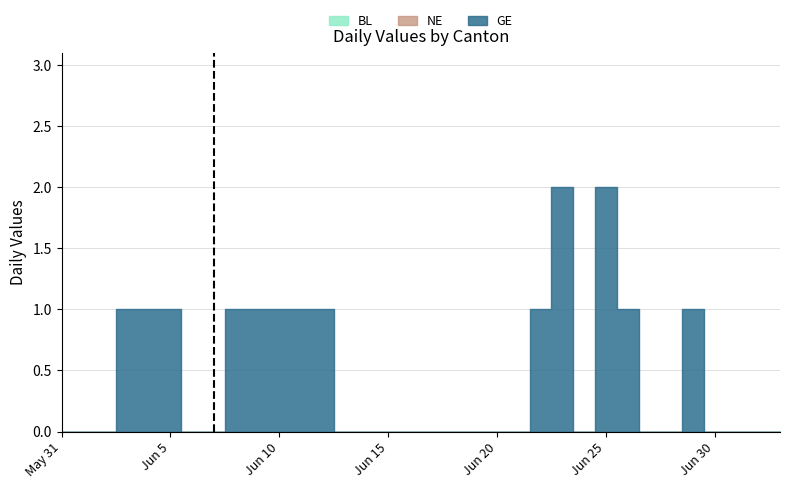

What is the label of the 29th point from the left?

2020-06-28